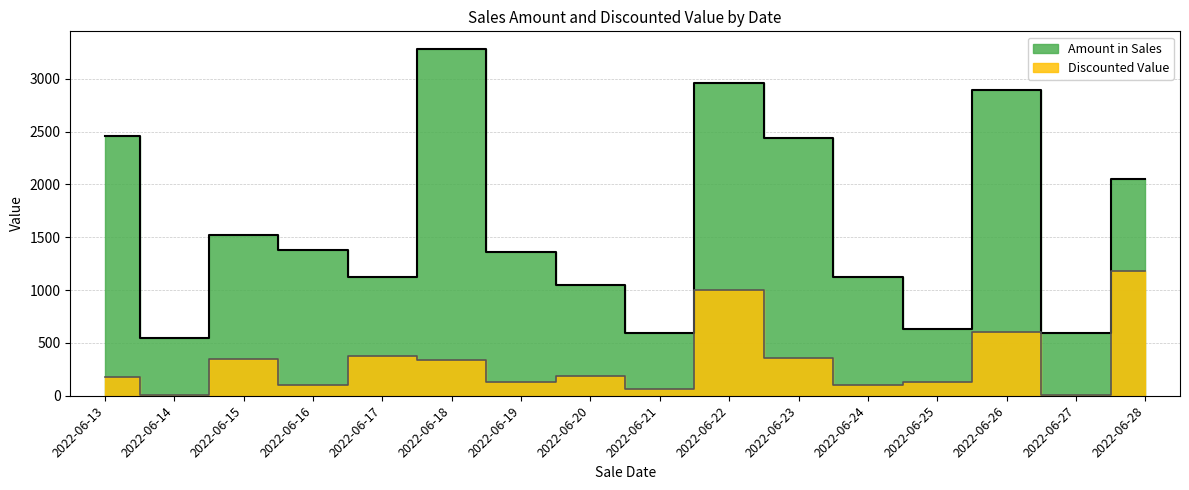

Where is Amount in Sales nearest to the value 1917?

2022-06-28